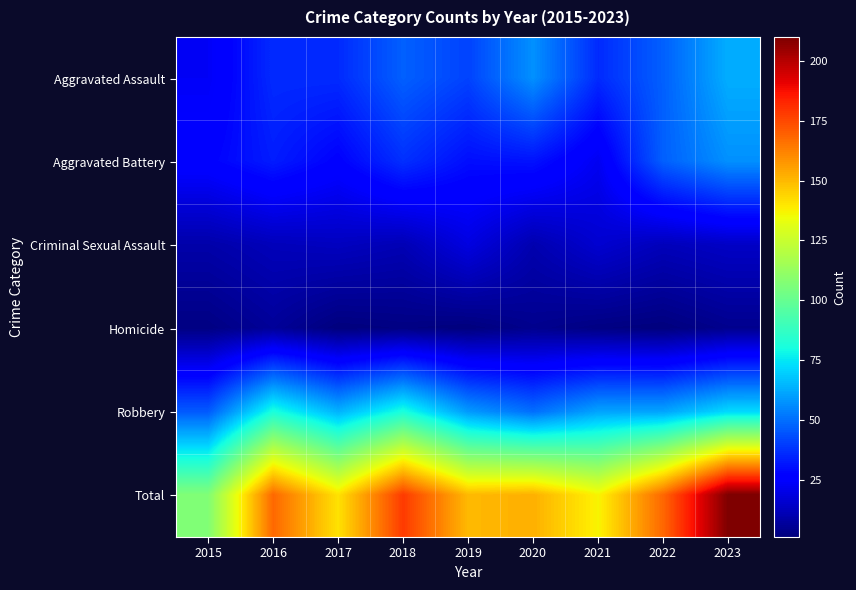

What is the total value across all series at 2019?

300